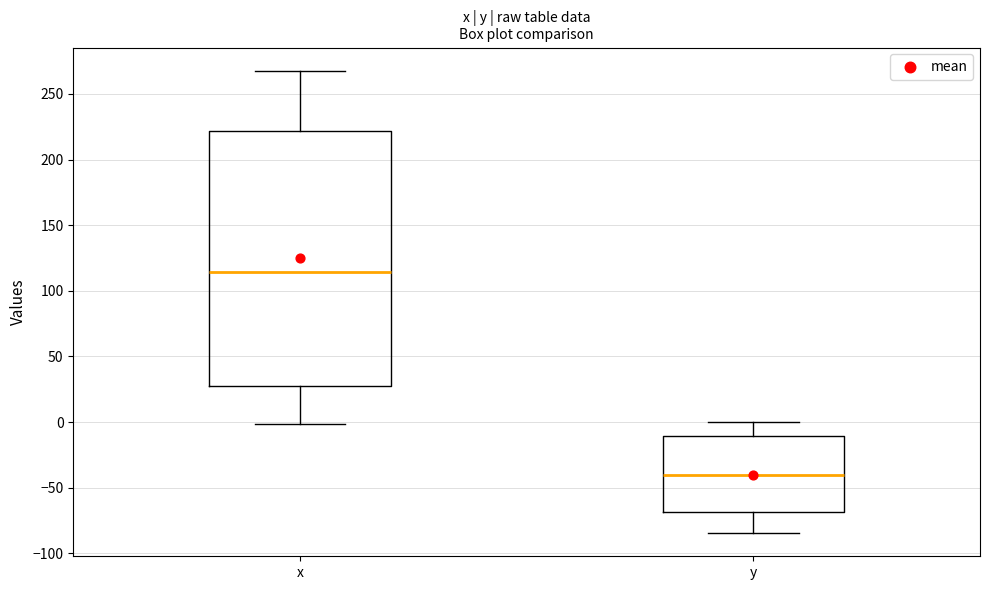

Which box has the highest median line?

x